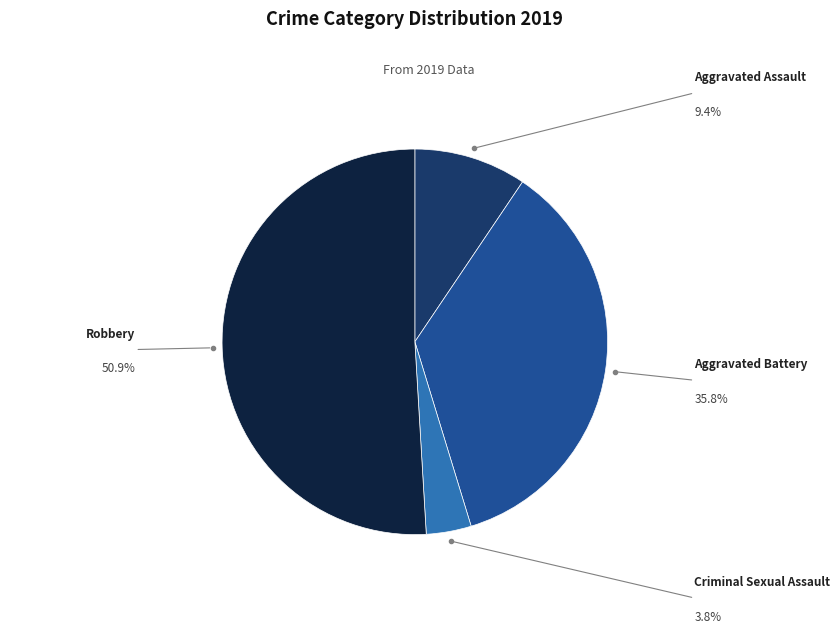

Does any single category account for the majority?

Yes